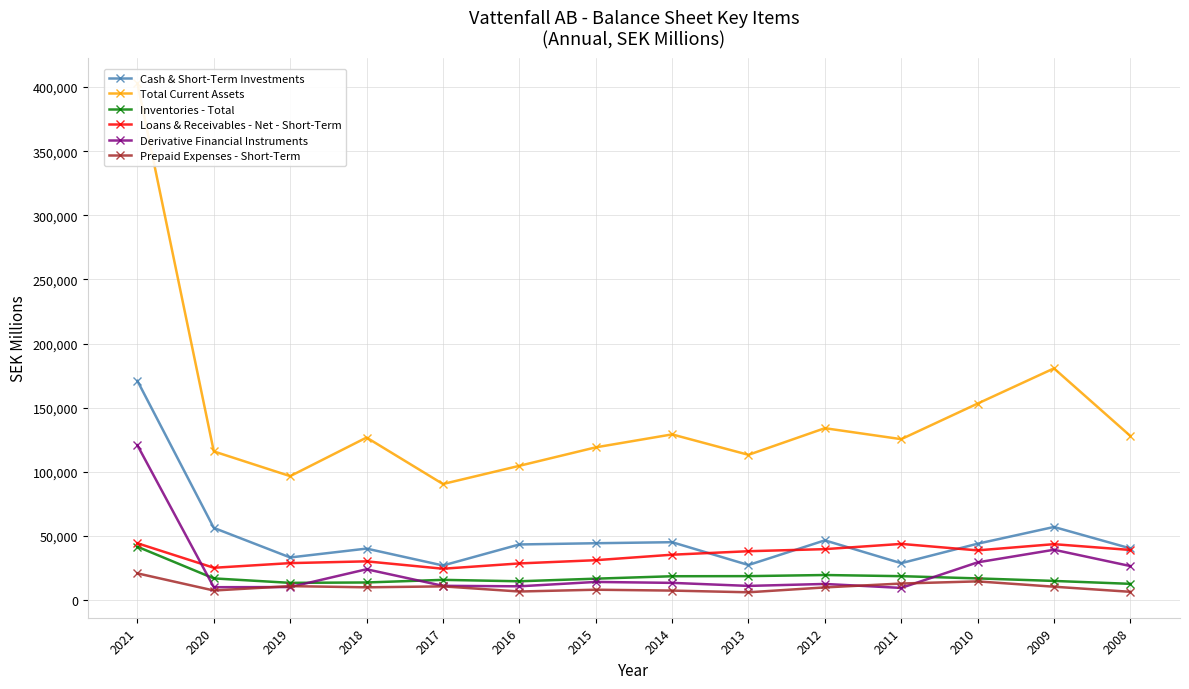

Rank the categories by Prepaid Expenses - Short-Term value from highest to lowest.

2021, 2010, 2011, 2019, 2017, 2009, 2018, 2012, 2015, 2020, 2014, 2016, 2008, 2013